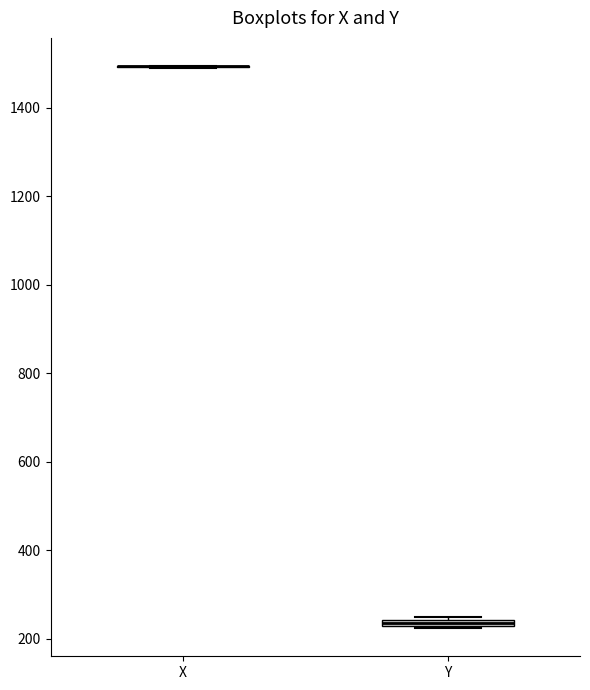

Where is the lower edge of the box for Y on the y-axis? The values are not printed on the chart, so give them approximately, as read against the axis.

220